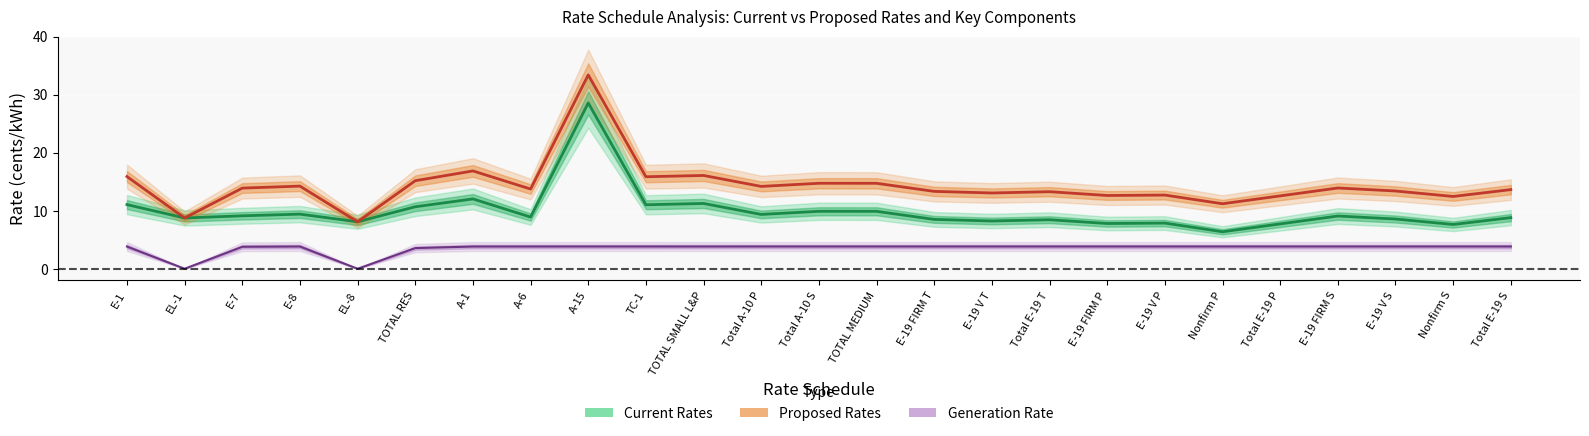

What are all the series names shown in the legend?

Current Rates (line), Proposed Rates (line), Generation Rate (line)